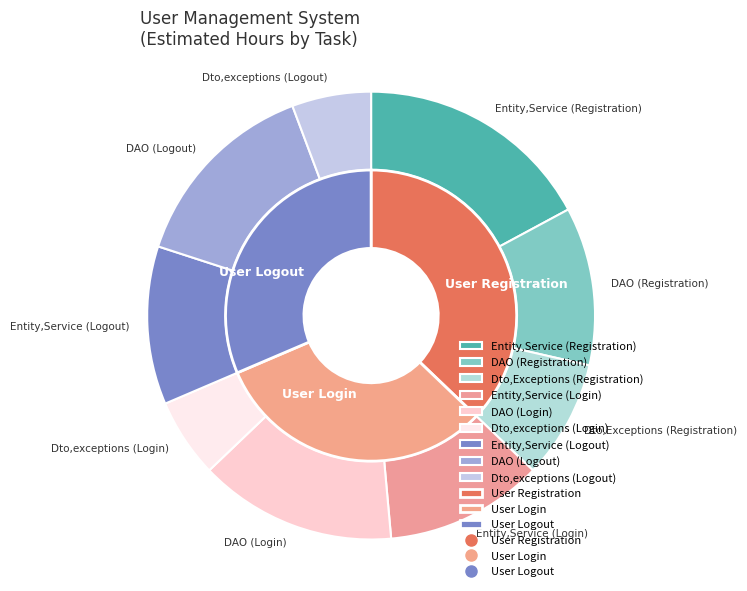

Which category has the smallest portion of the pie?

Dto,exceptions (Login)